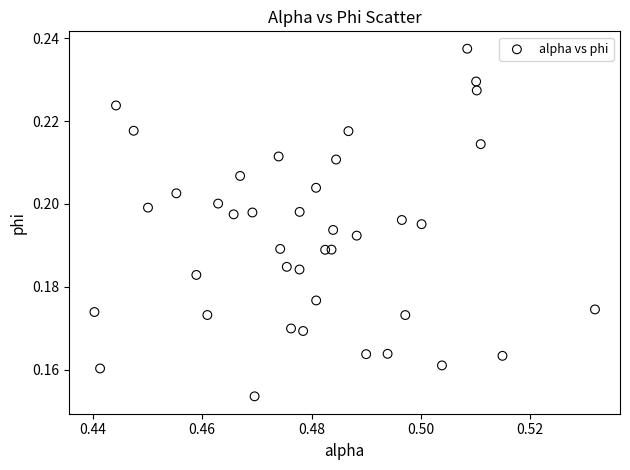

How many points are shown in the scatter plot?

40